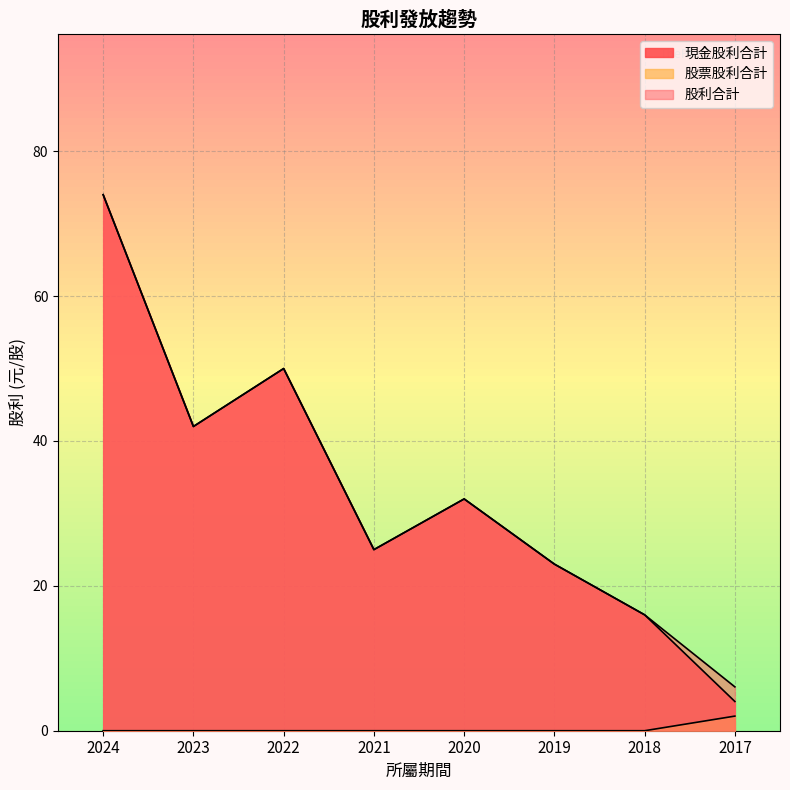

Reading left to right, what are all the values shown in this chart?

現金股利合計: 2024=74.0	2023=42.0	2022=50.0	2021=25.0	2020=32.0	2019=23.0	2018=16.0	2017=4.0
股票股利合計: 2024=0.0	2023=0.0	2022=0.0	2021=0.0	2020=0.0	2019=0.0	2018=0.0	2017=2.0
股利合計: 2024=74.0	2023=42.0	2022=50.0	2021=25.0	2020=32.0	2019=23.0	2018=16.0	2017=6.1